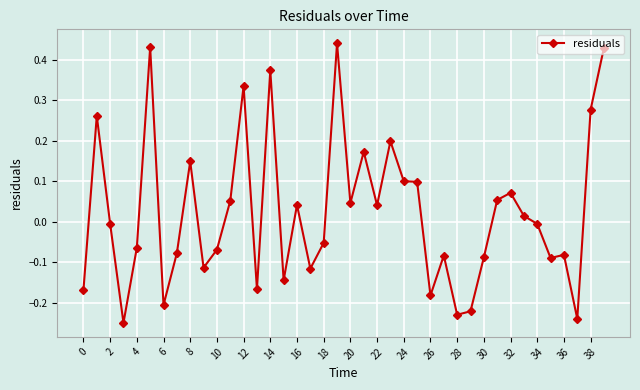

What is the difference between the maximum and second lowest values?

0.7